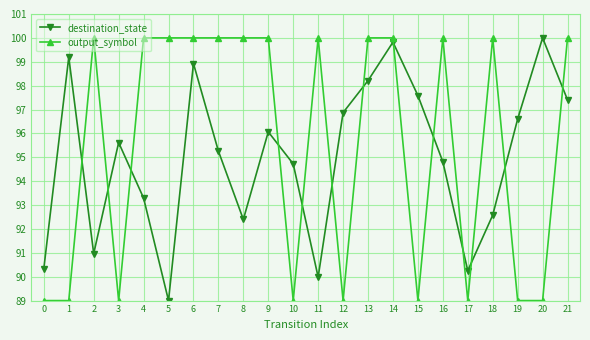

The value of output_symbol at 5 is 100.0. True or false?

True